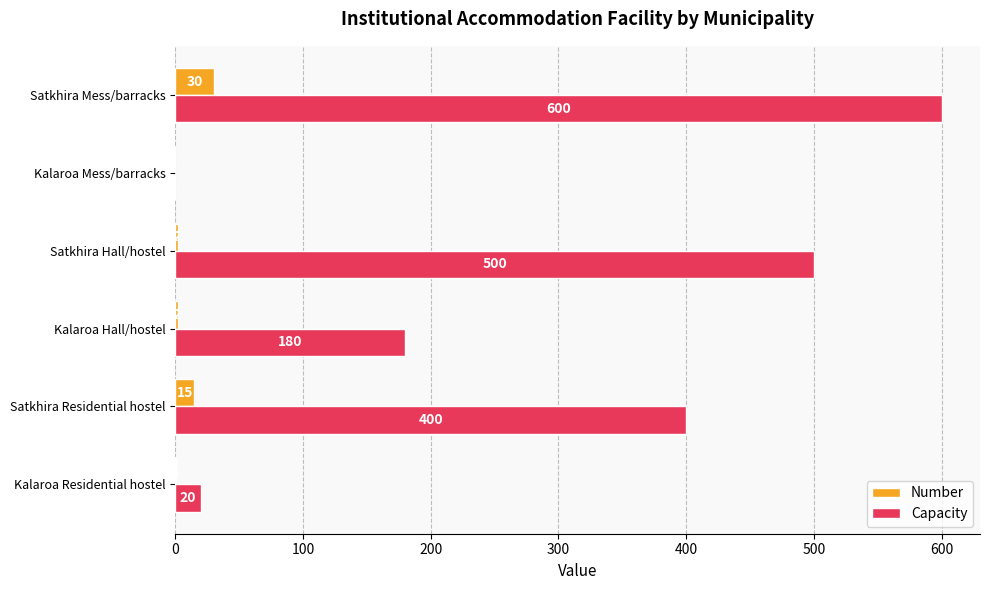

At which label is Number closest to 15?

Satkhira Residential hostel